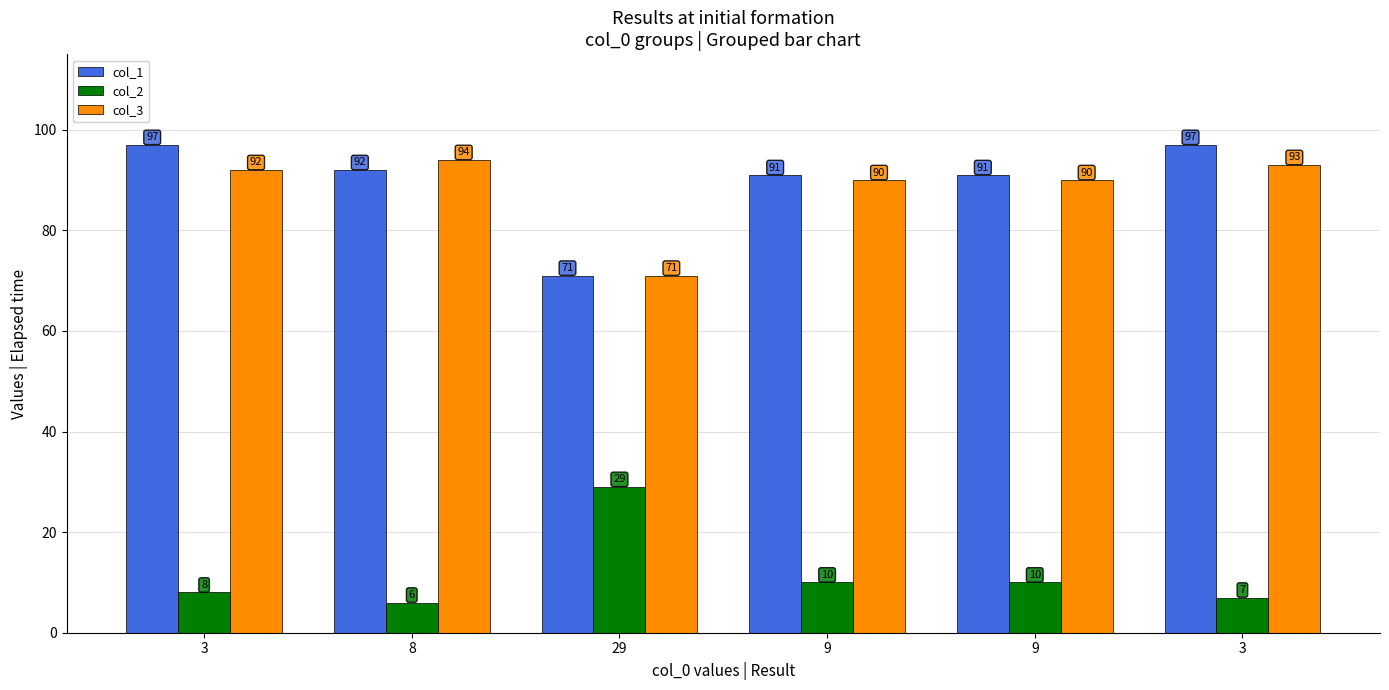

Which category has the lowest value in the col_3 series?

29